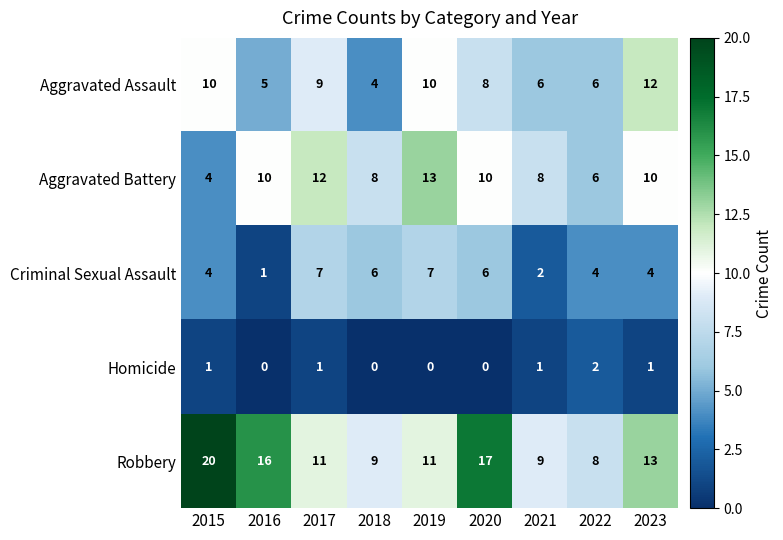

Is the value of Aggravated Battery at 2022 greater than the value of Robbery at 2019?

No